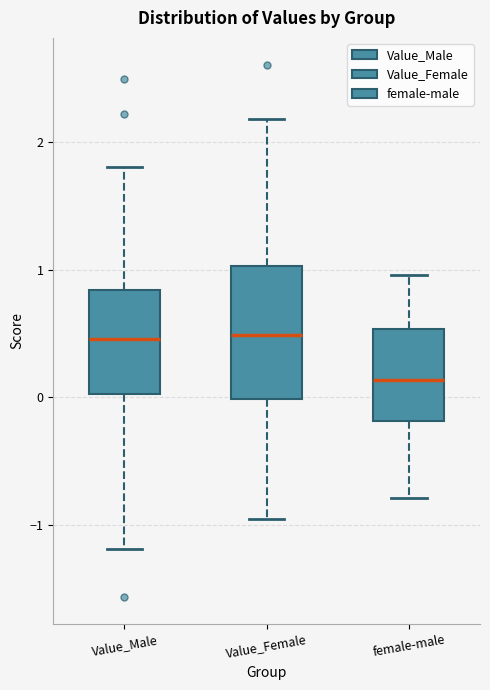

Where does the upper whisker of the box for Value_Male end on the y-axis? The values are not printed on the chart, so give them approximately, as read against the axis.

1.8